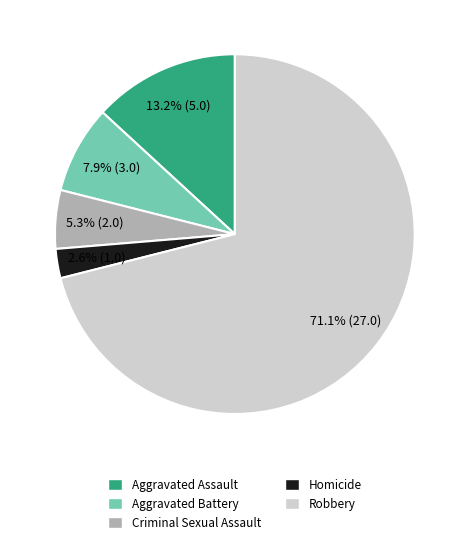

To the nearest percent, what is the difference between the largest and smallest slice percentages?

68%